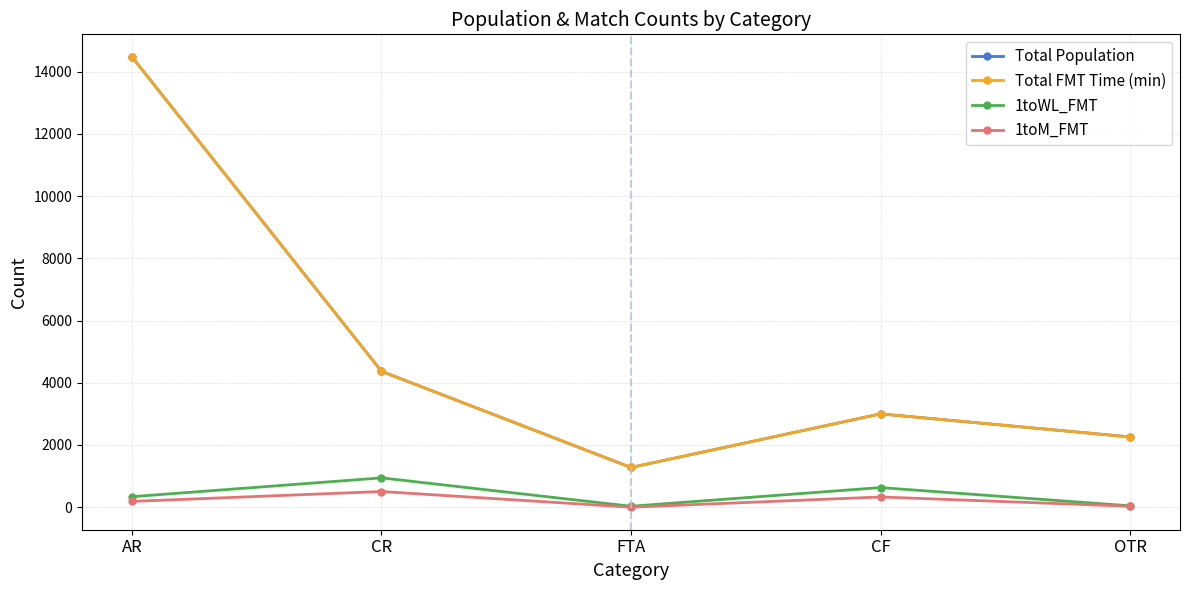

At which category does 1toM_FMT reach its first local peak?

CR